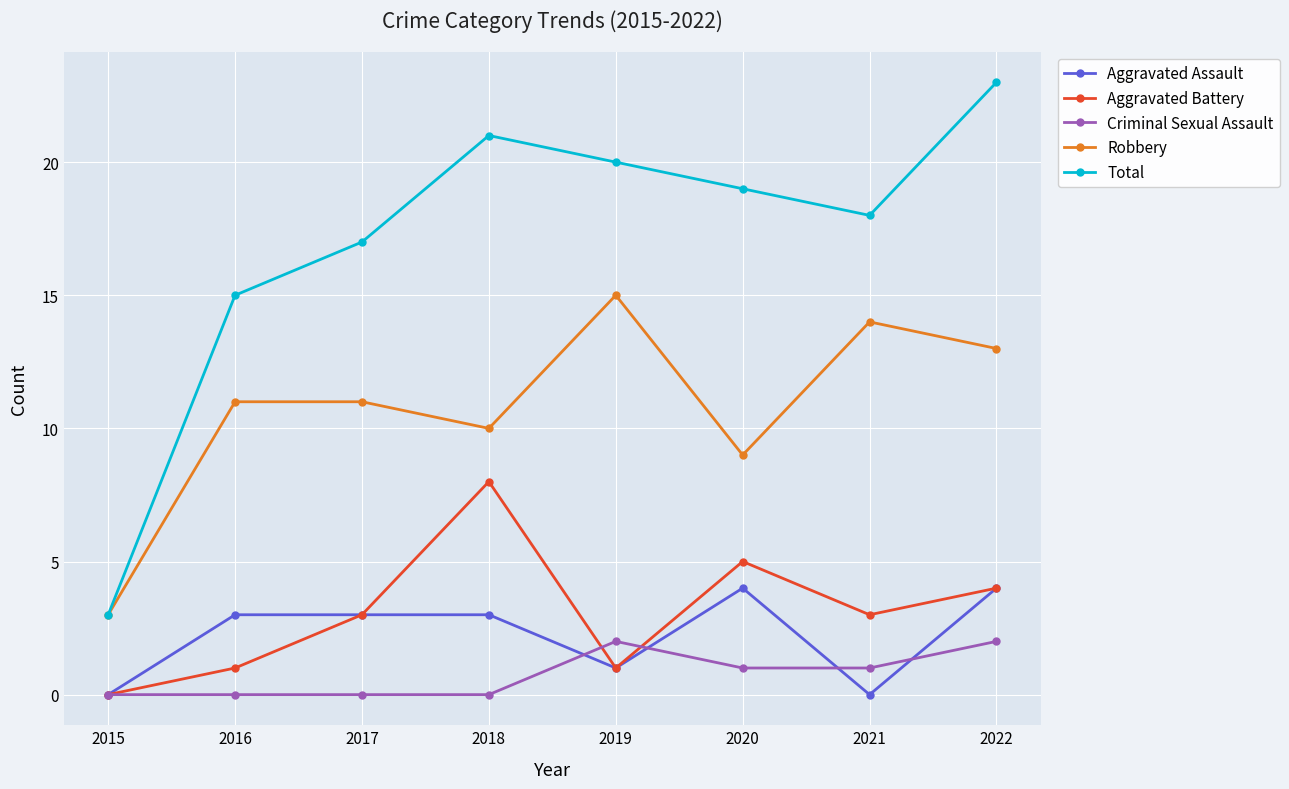

How many lines are shown in the chart?

5